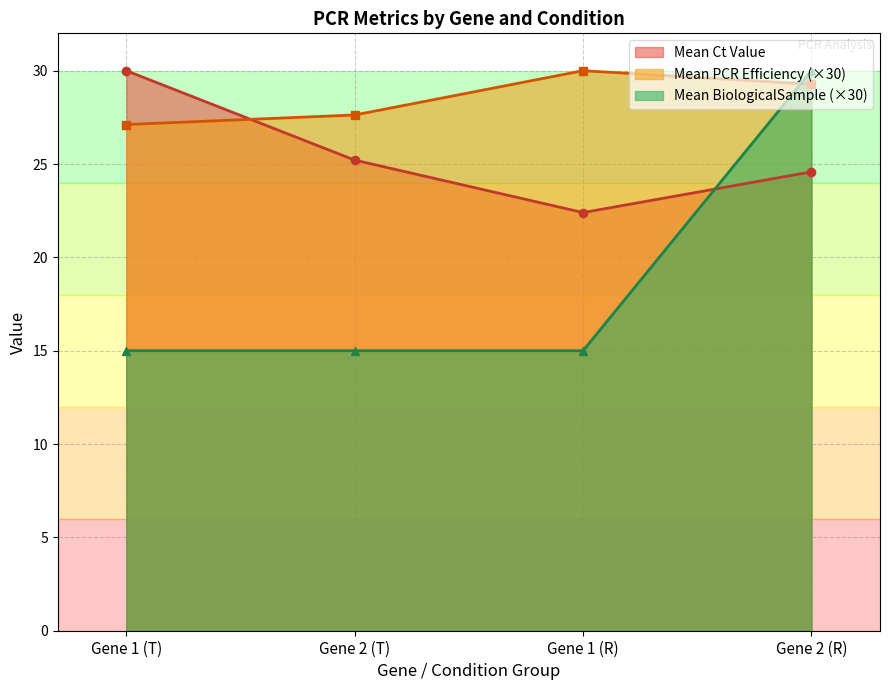

List the series in order of their peak value, lowest first.

Mean Ct Value, Mean PCR Efficiency, Mean BiologicalSample